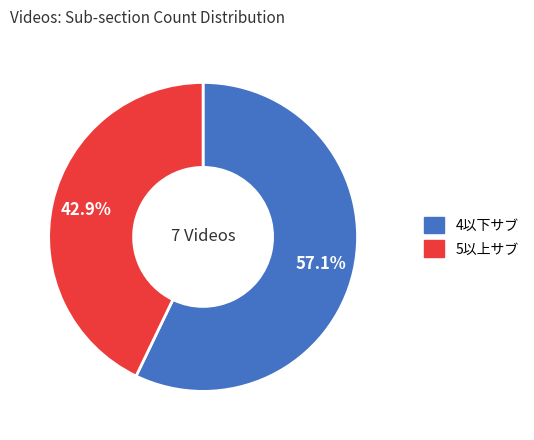

Is there any slice that represents more than half of the pie?

Yes